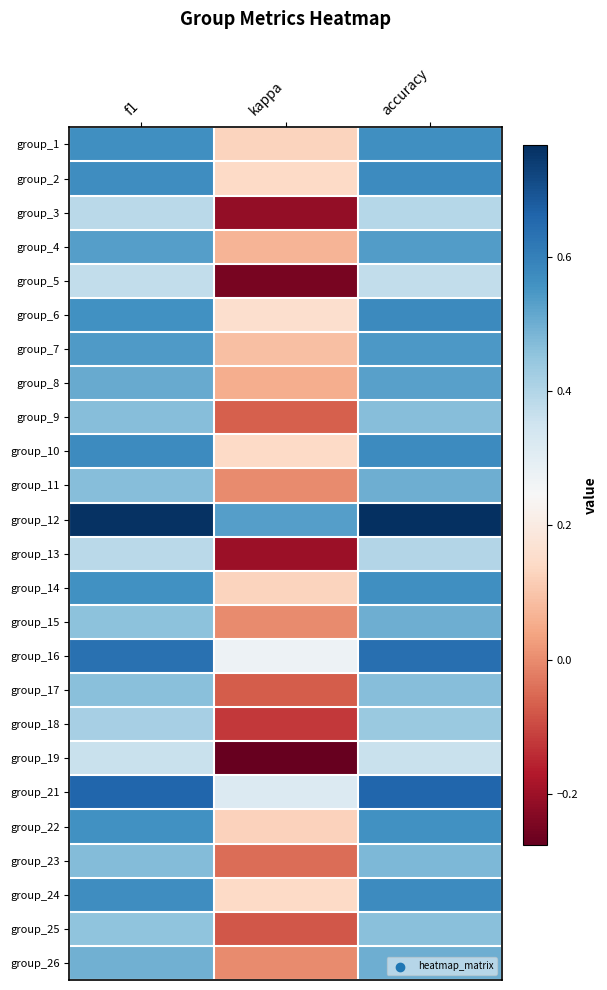

Reading left to right, extract all data points from this chart.

group_1: f1=0.6	kappa=0.1	accuracy=0.6
group_2: f1=0.6	kappa=0.1	accuracy=0.6
group_3: f1=0.4	kappa=-0.2	accuracy=0.4
group_4: f1=0.5	kappa=0.1	accuracy=0.5
group_5: f1=0.4	kappa=-0.2	accuracy=0.4
group_6: f1=0.6	kappa=0.2	accuracy=0.6
group_7: f1=0.5	kappa=0.1	accuracy=0.5
group_8: f1=0.5	kappa=0.1	accuracy=0.5
group_9: f1=0.5	kappa=-0.1	accuracy=0.5
group_10: f1=0.6	kappa=0.1	accuracy=0.6
group_11: f1=0.5	kappa=0.0	accuracy=0.5
group_12: f1=0.8	kappa=0.5	accuracy=0.8
group_13: f1=0.4	kappa=-0.2	accuracy=0.4
group_14: f1=0.6	kappa=0.1	accuracy=0.6
group_15: f1=0.5	kappa=0.0	accuracy=0.5
group_16: f1=0.6	kappa=0.3	accuracy=0.6
group_17: f1=0.5	kappa=-0.1	accuracy=0.5
group_18: f1=0.4	kappa=-0.1	accuracy=0.4
group_19: f1=0.4	kappa=-0.3	accuracy=0.4
group_21: f1=0.7	kappa=0.3	accuracy=0.7
group_22: f1=0.6	kappa=0.1	accuracy=0.6
group_23: f1=0.5	kappa=-0.0	accuracy=0.5
group_24: f1=0.6	kappa=0.1	accuracy=0.6
group_25: f1=0.5	kappa=-0.1	accuracy=0.5
group_26: f1=0.5	kappa=0.0	accuracy=0.5